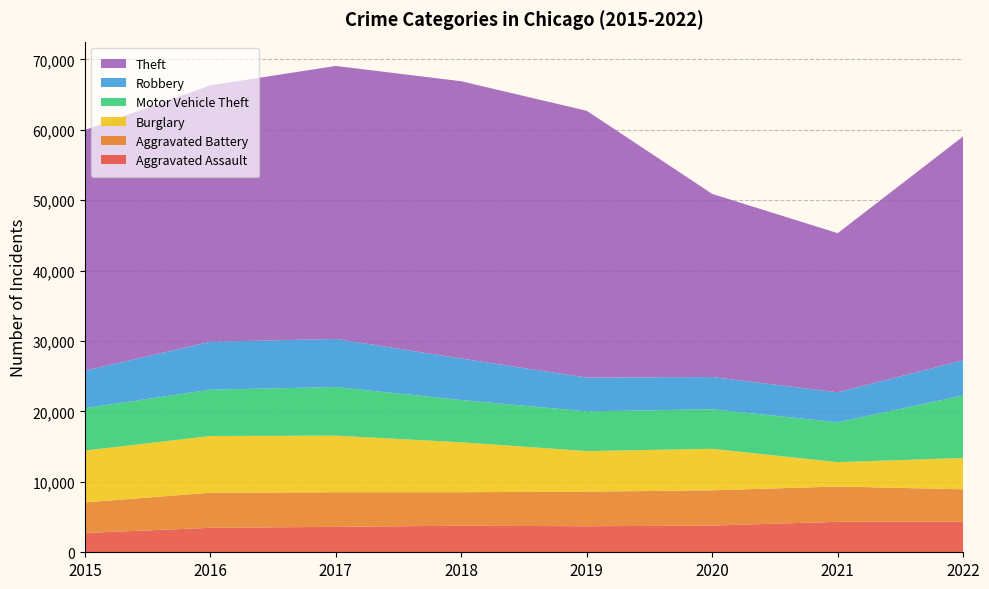

Reading left to right, extract all data points from this chart.

Aggravated Assault: 2015=2743	2016=3475	2017=3616	2018=3774	2019=3696	2020=3795	2021=4323	2022=4376
Aggravated Battery: 2015=4339	2016=4982	2017=4908	2018=4758	2019=4916	2020=5005	2021=5018	2022=4569
Burglary: 2015=7364	2016=8058	2017=8041	2018=7090	2019=5761	2020=5897	2021=3458	2022=4453
Motor Vehicle Theft: 2015=6021	2016=6582	2017=6905	2018=6003	2019=5639	2020=5619	2021=5671	2022=8871
Robbery: 2015=5335	2016=6797	2017=6838	2018=5890	2019=4796	2020=4577	2021=4255	2022=4993
Theft: 2015=34169	2016=36427	2017=38767	2018=39384	2019=37895	2020=26004	2021=22600	2022=31807